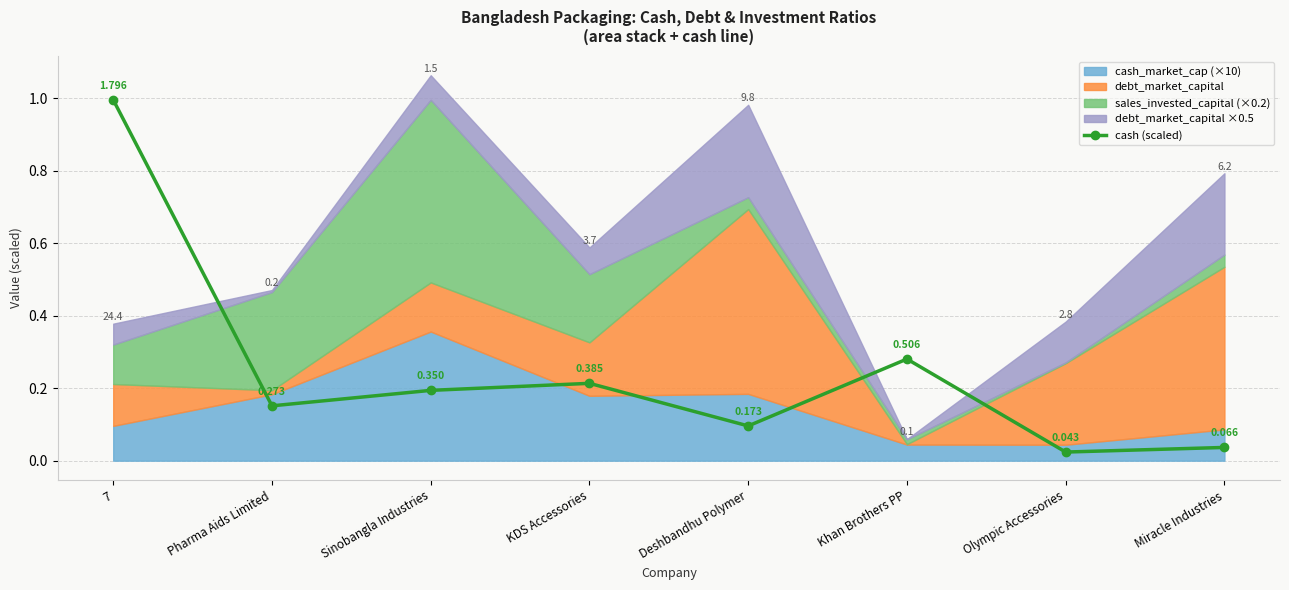

Reading left to right, extract all data points from this chart.

1.0	0.2	0.2	0.2	0.1	0.3	0.0	0.0